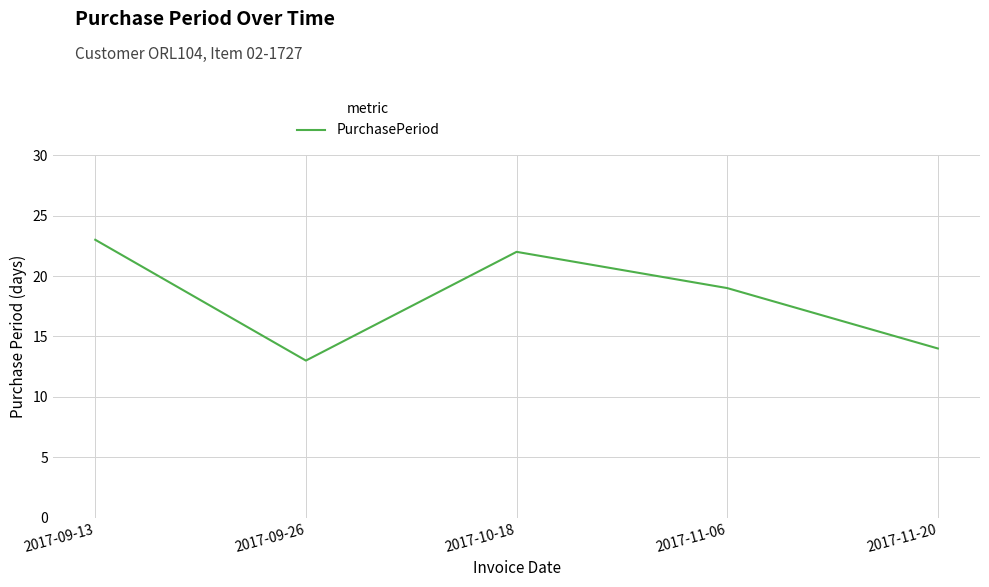

The value at 2017-09-13 is 23. True or false?

True